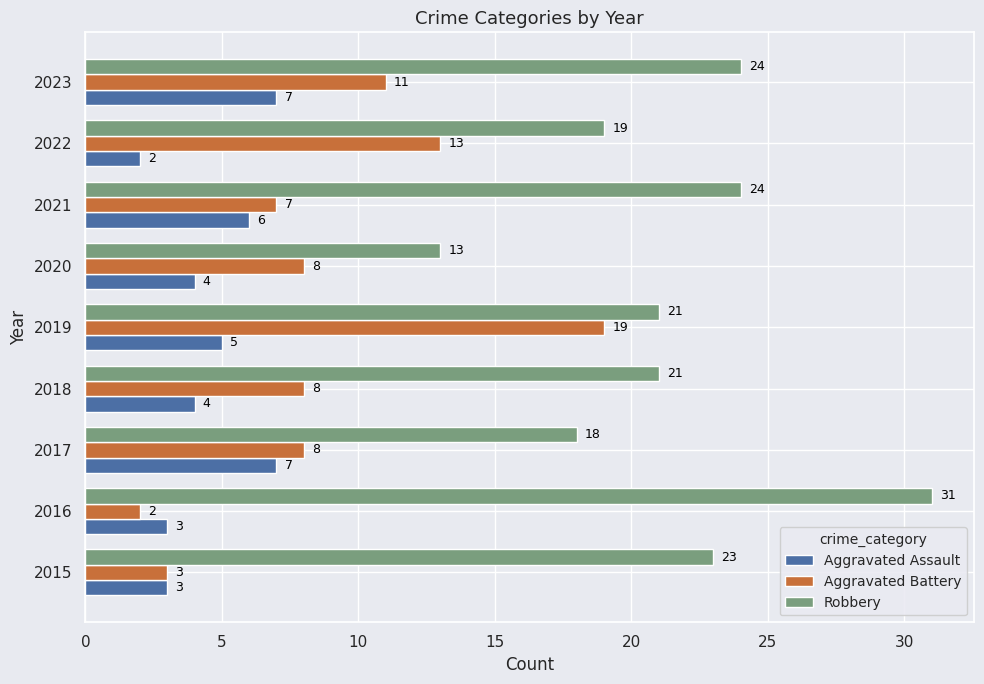

List the series in order of their overall mean, lowest first.

Aggravated Assault, Aggravated Battery, Robbery